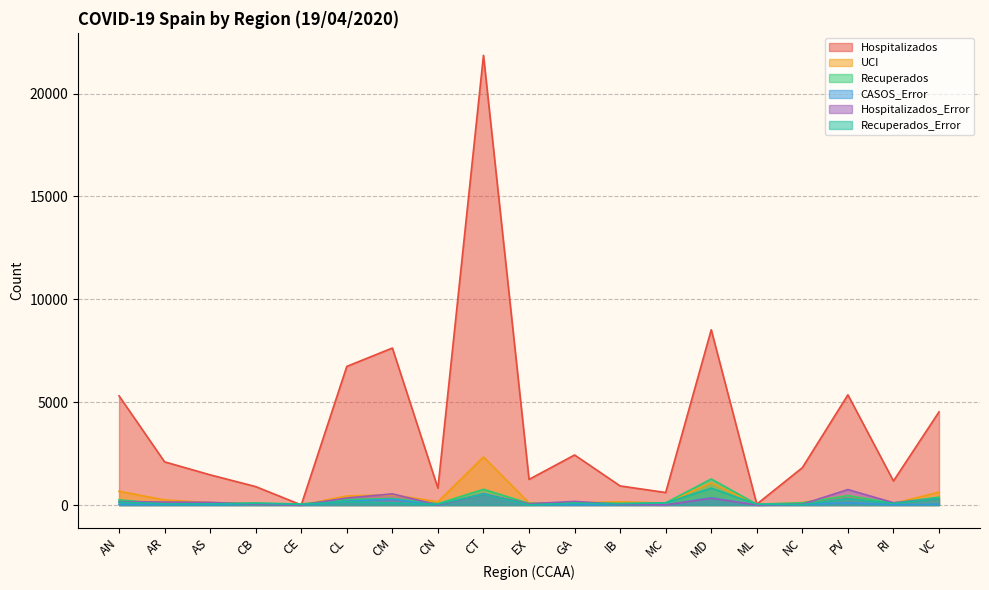

Where do Hospitalizados and Recuperados_Error first cross each other?

CB and CE